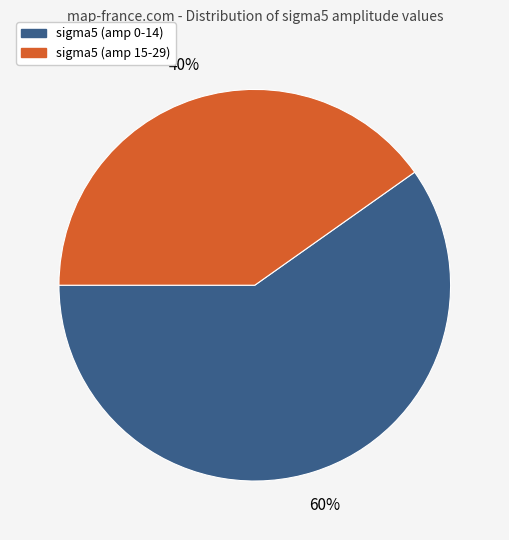

Does sigma5 (amp 15-29) account for over 50% of the chart?

No